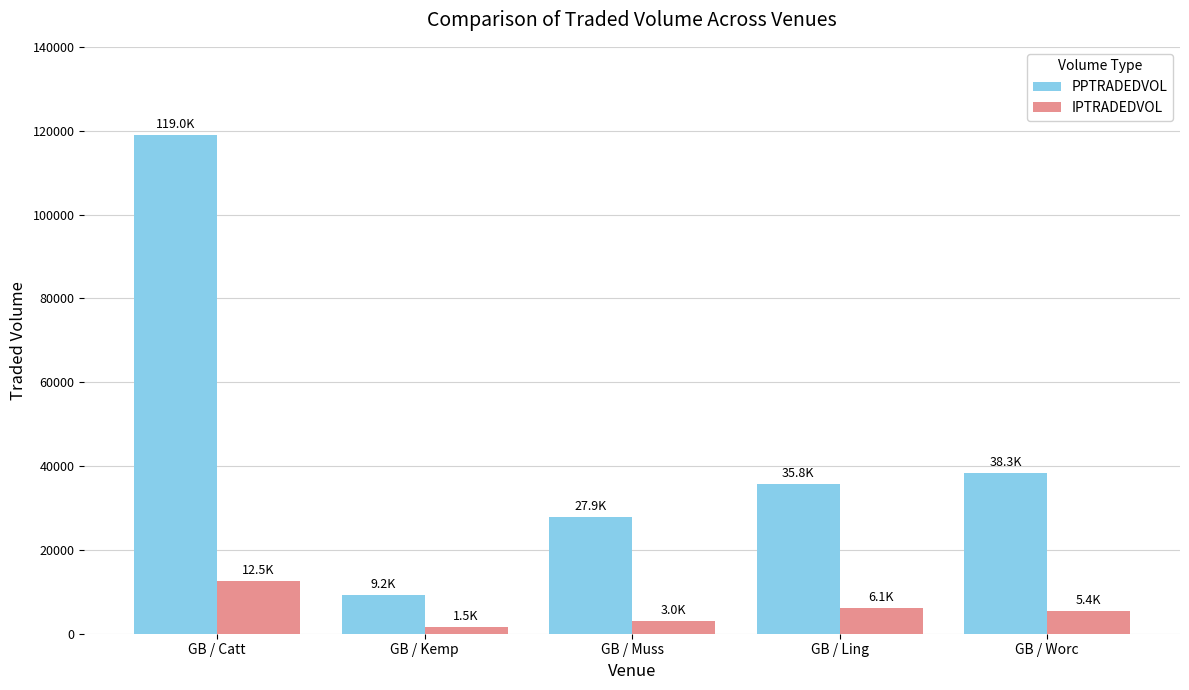

What is the greatest value displayed?

119026.0